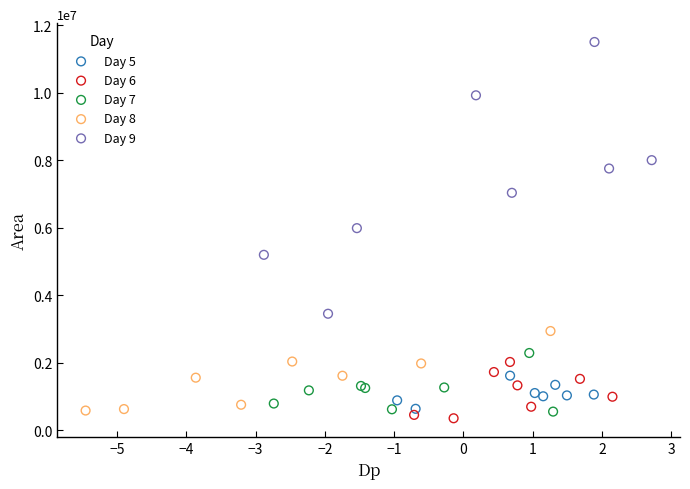

Which series reaches the maximum Y coordinate?

Day 9